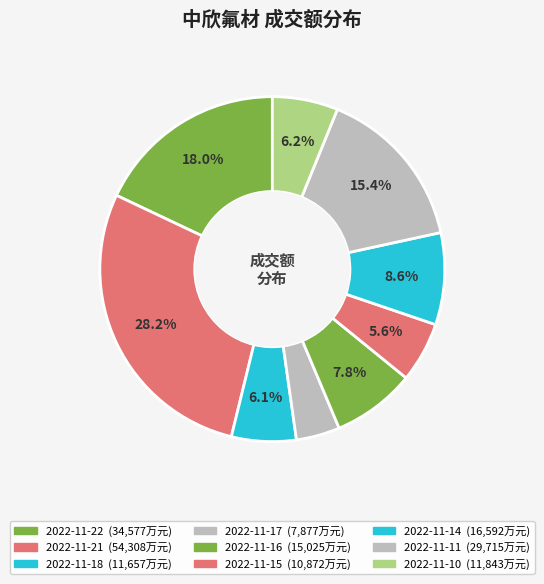

What is the smallest slice in the pie chart?

2022-11-17